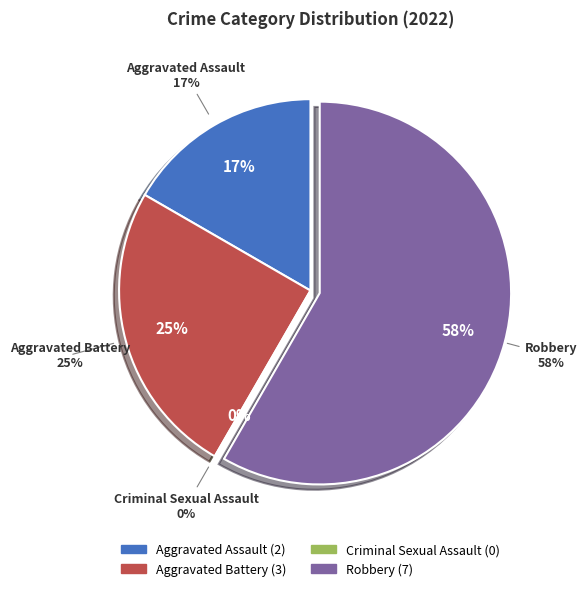

Which category has the smallest portion of the pie?

Criminal Sexual Assault